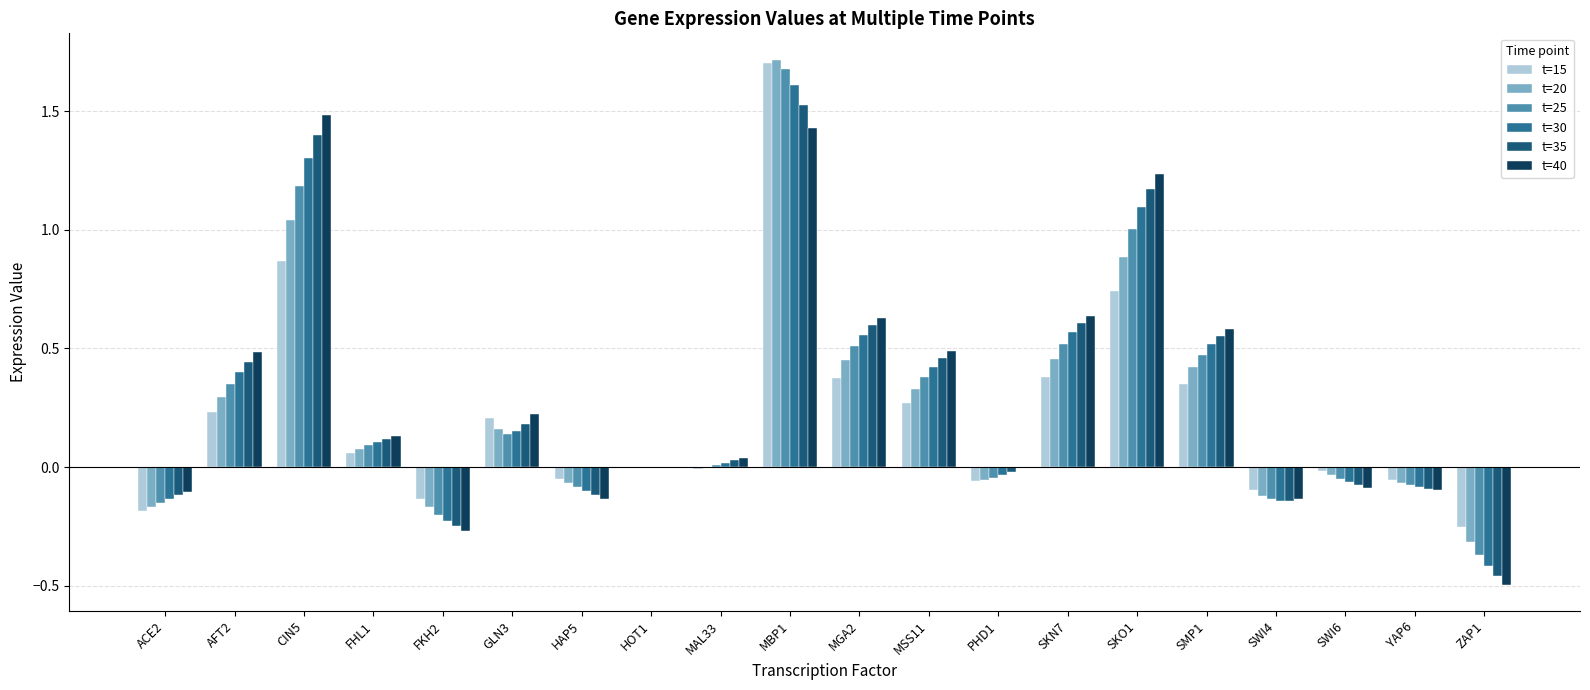

At which label does t=35 reach its peak?

MBP1